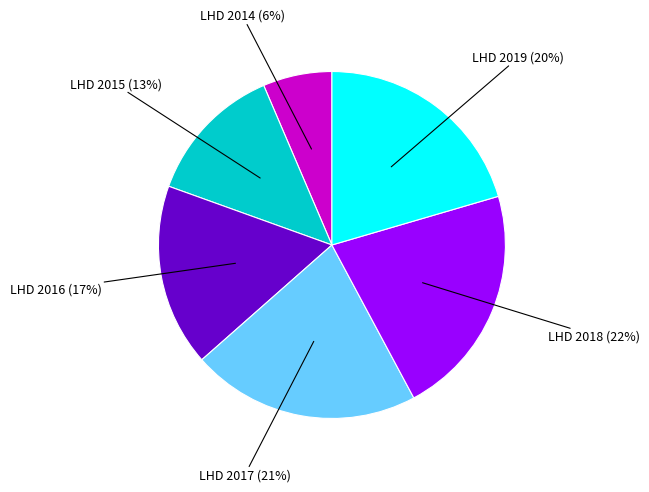

To the nearest percent, what is the average slice percentage?

17%